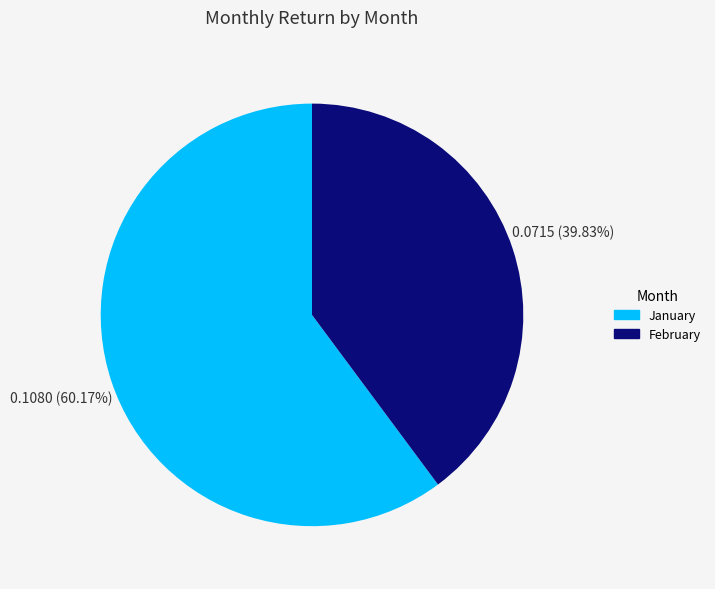

What is the largest slice in the pie chart?

January